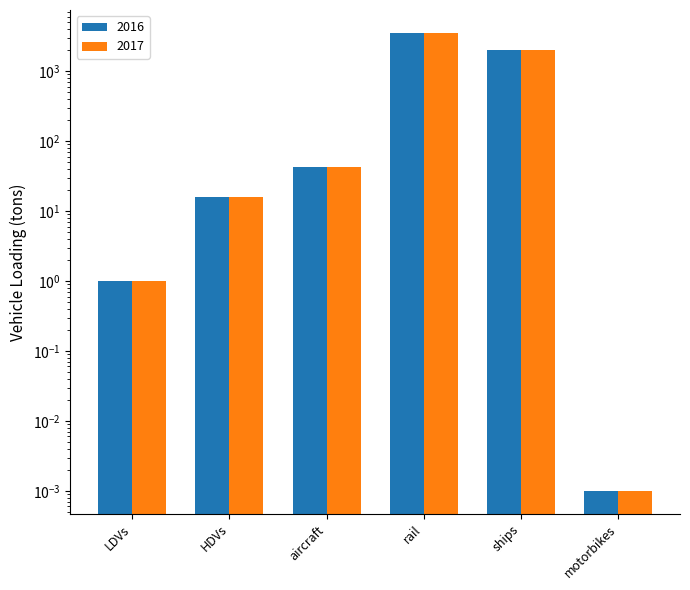

What is the sum of all 2016 values?

5545.8